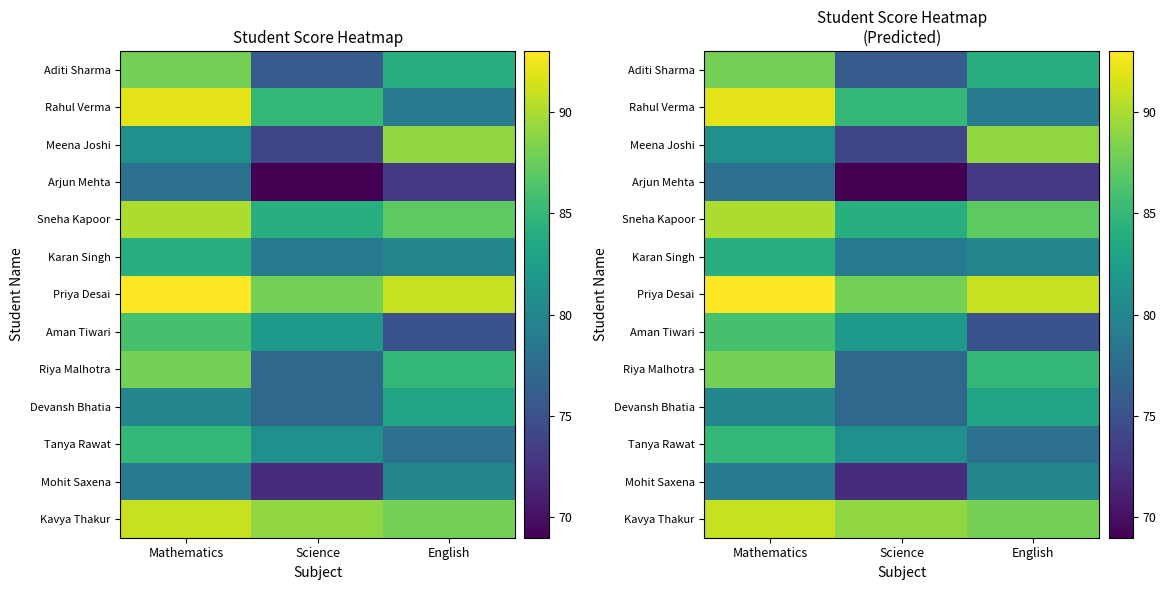

What is the sum of the Meena Joshi values at Mathematics and English?

170